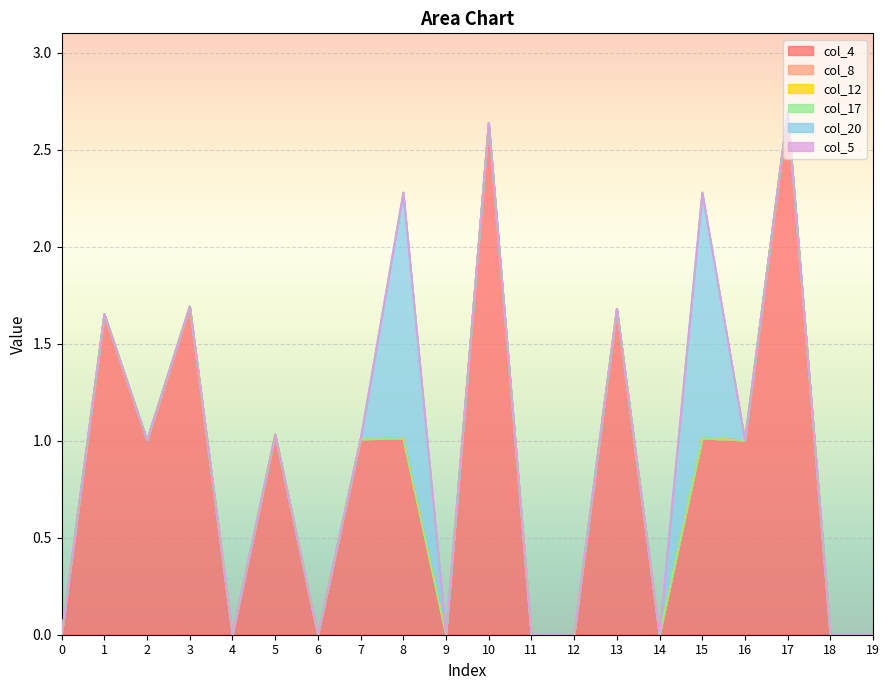

True or false: col_5 has more than 1 interior local peaks.

False